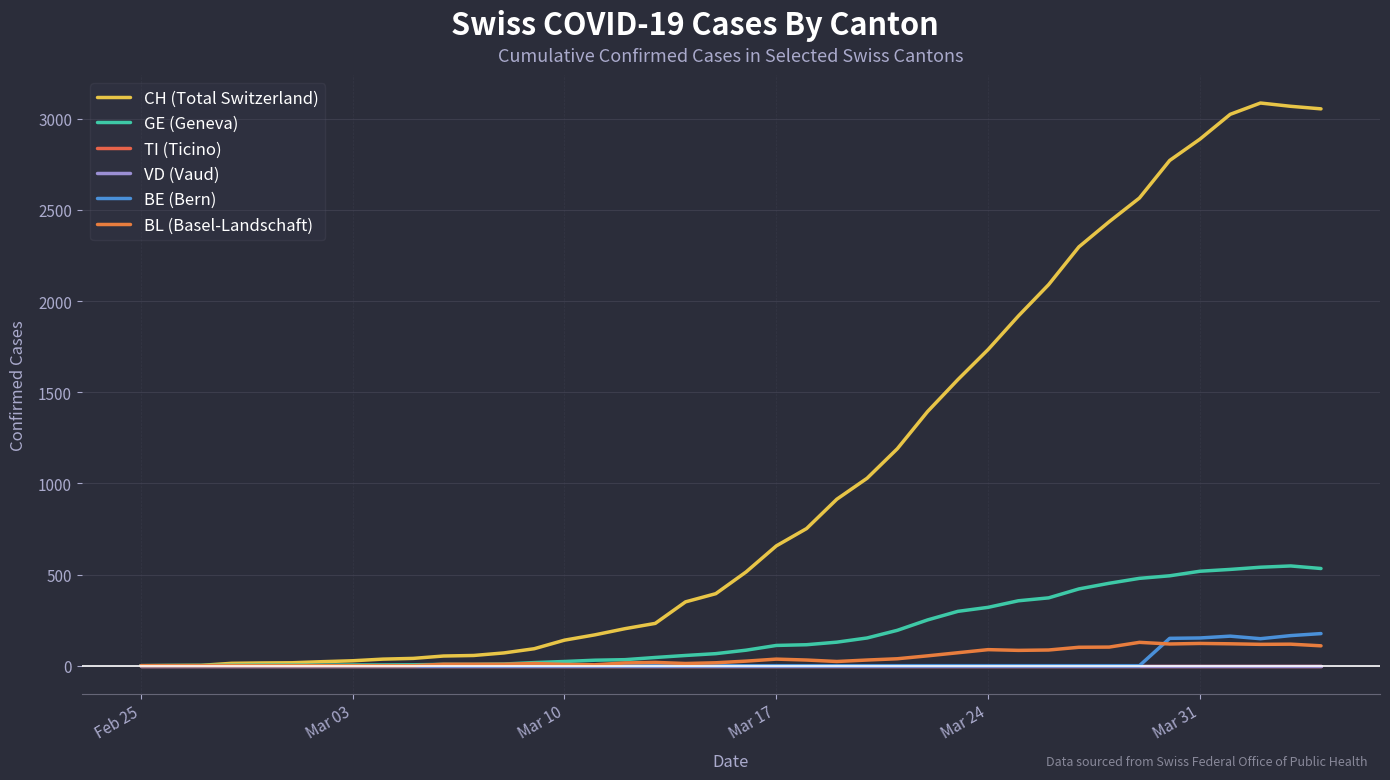

True or false: BL (Basel-Landschaft) and CH (Total Switzerland) cross at least once.

False